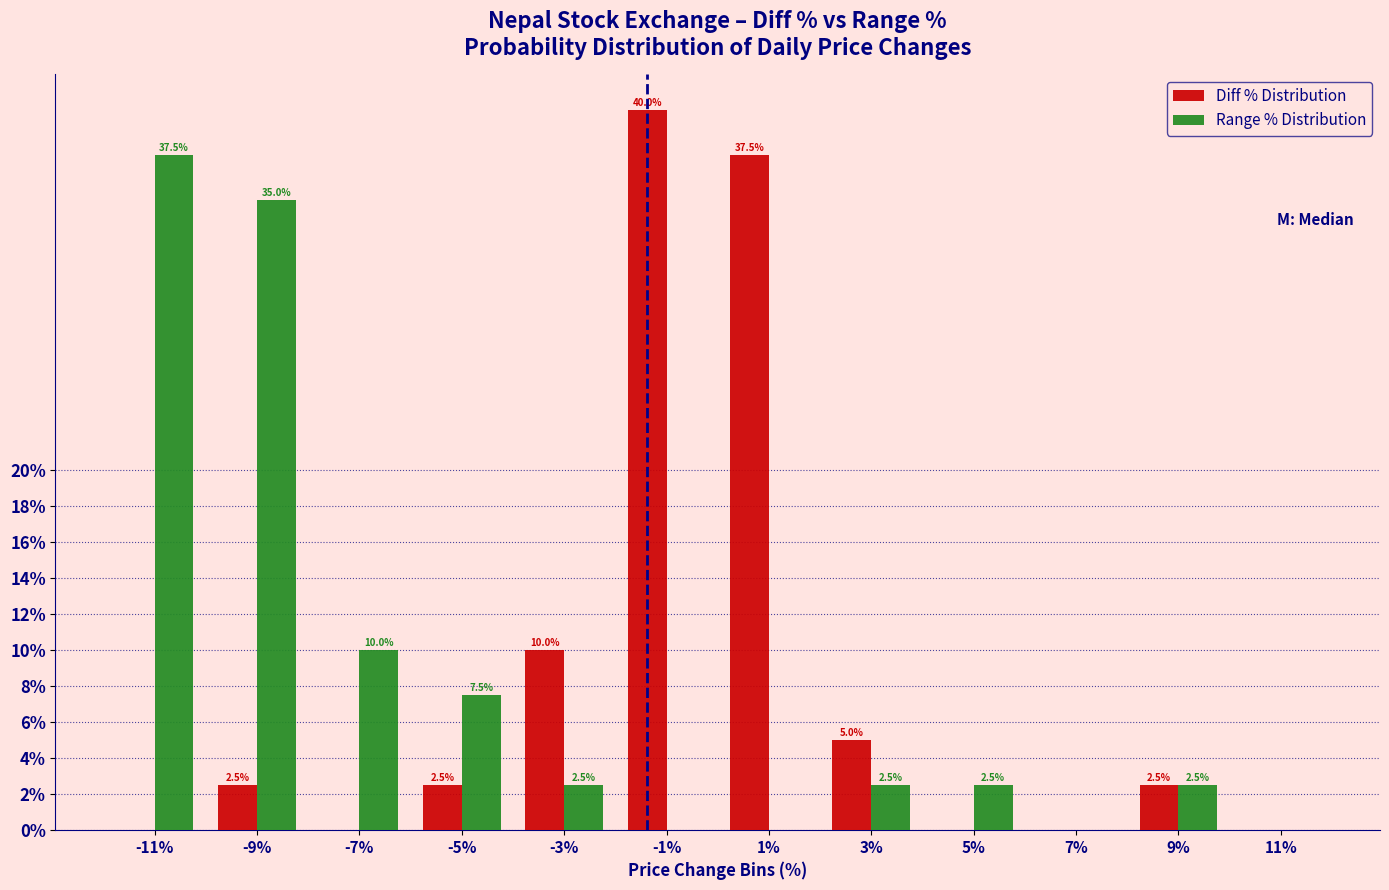

Reading left to right, extract all data points from this chart.

Diff % Distribution: -11%=0.0	-9%=2.5	-7%=0.0	-5%=2.5	-3%=10.0	-1%=40.0	1%=37.5	3%=5.0	5%=0.0	7%=0.0	9%=2.5	11%=0.0
Range % Distribution: -11%=37.5	-9%=35.0	-7%=10.0	-5%=7.5	-3%=2.5	-1%=0.0	1%=0.0	3%=2.5	5%=2.5	7%=0.0	9%=2.5	11%=0.0